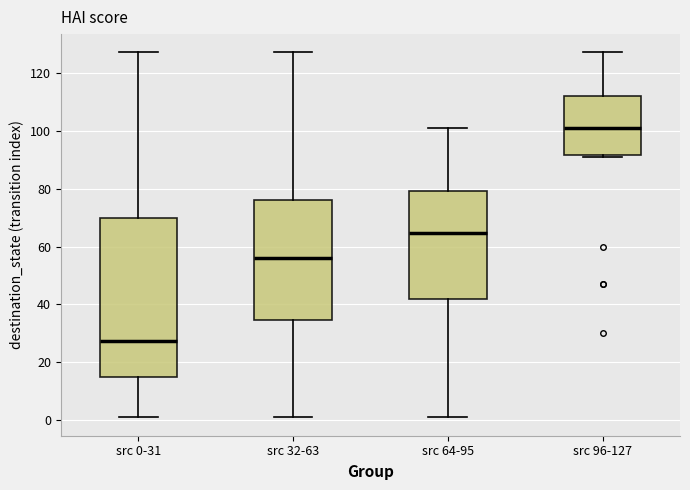

Where does the upper whisker of the box for src 0-31 end on the y-axis? The values are not printed on the chart, so give them approximately, as read against the axis.

128